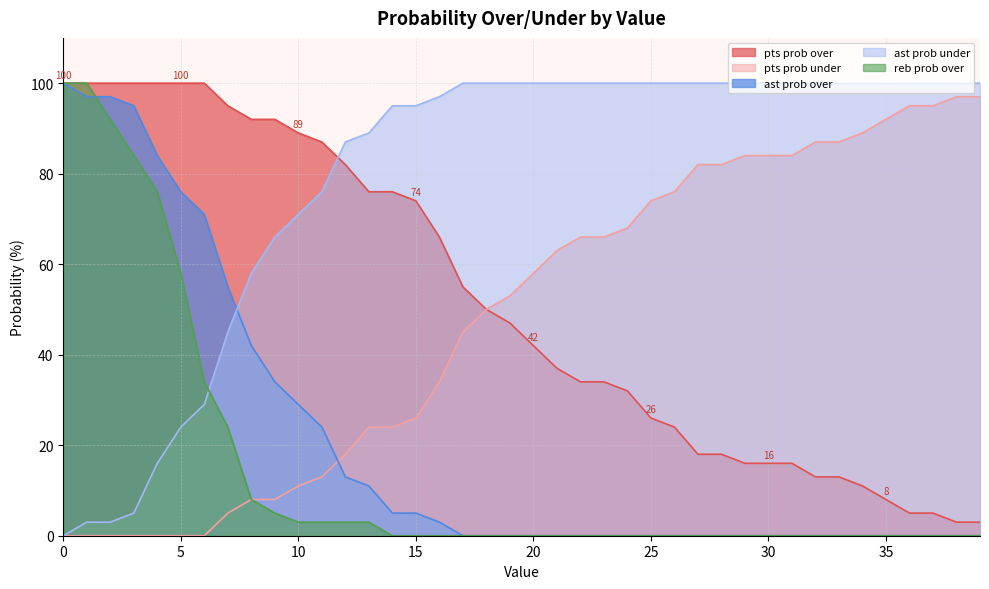

Is the value of pts prob over at 35 greater than the value of pts prob under at 2?

Yes